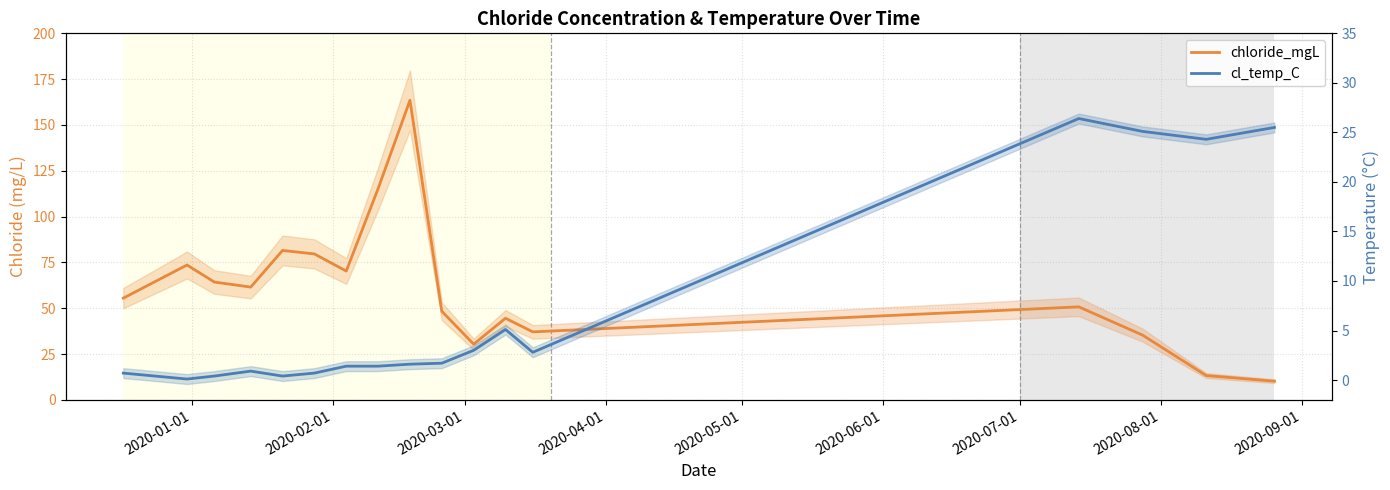

How many times do chloride_mgL and cl_temp_C cross each other?

1